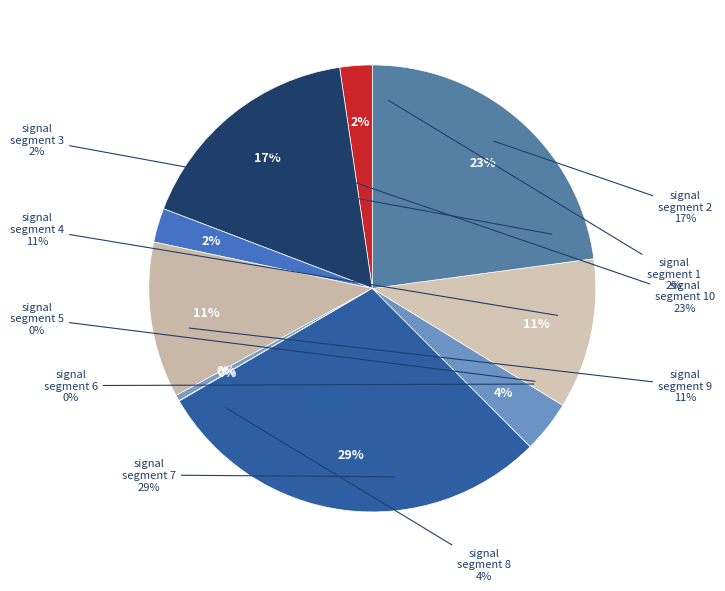

Is there any slice that represents more than half of the pie?

No